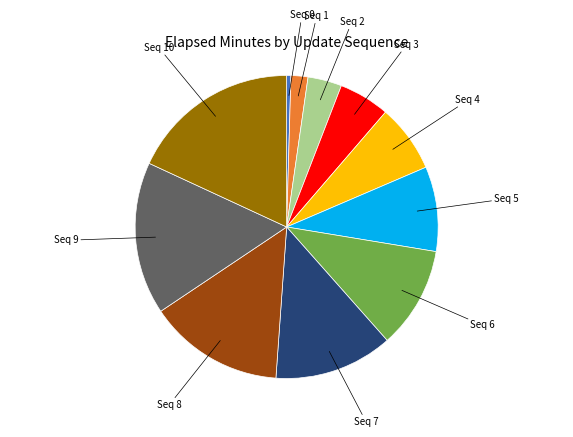

Does Seq 4 represent more than half of the total?

No